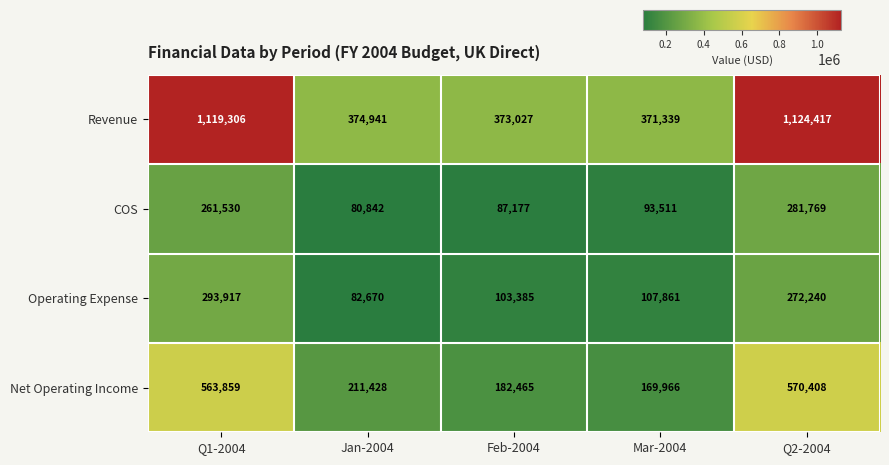

Which series has the largest total across all categories?

Revenue